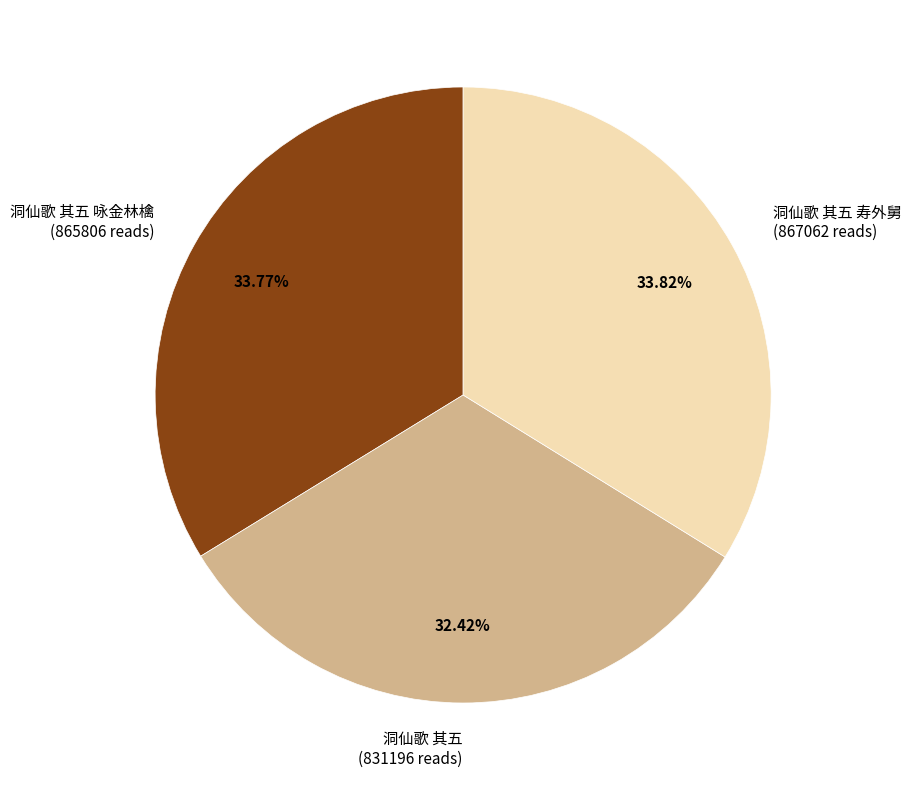

To the nearest percent, what is the average slice percentage?

33%